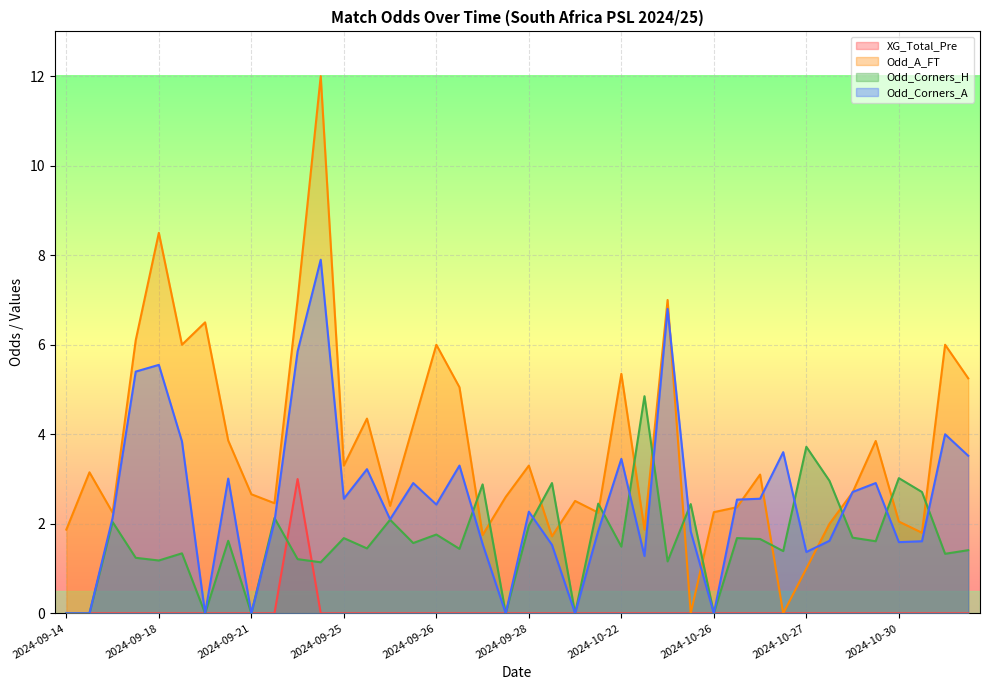

Rank the series at 2024-09-18 from lowest to highest value.

XG_Total_Pre, Odd_Corners_H, Odd_Corners_A, Odd_A_FT